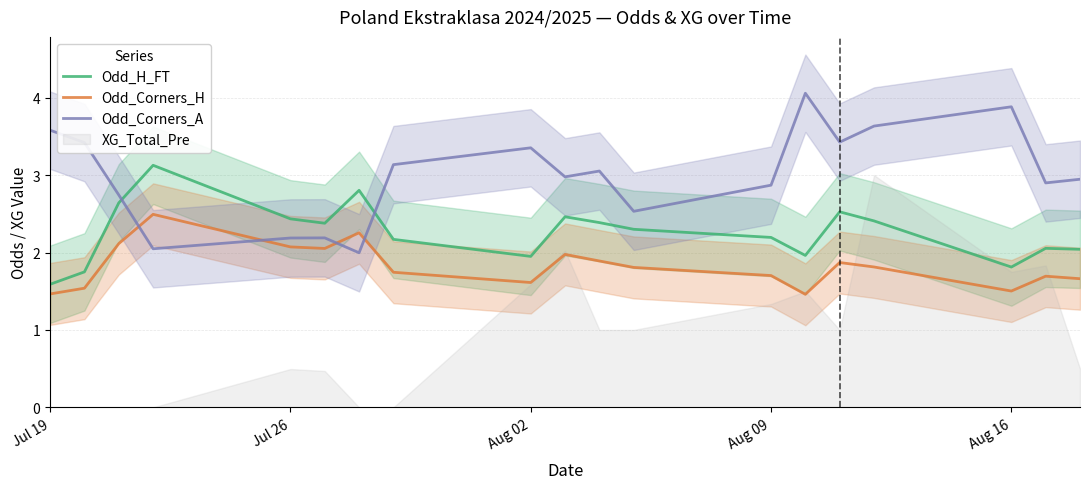

Which series ends up on top after the final intersection of Odd_H_FT and Odd_Corners_A?

Odd_Corners_A